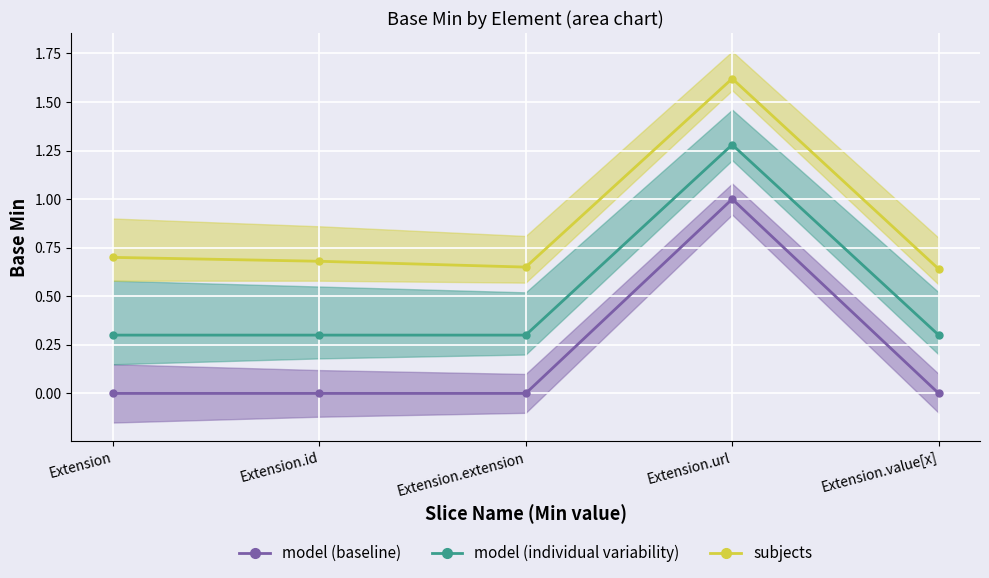

Rank the categories by model (individual variability) value from lowest to highest.

Extension, Extension.id, Extension.extension, Extension.value[x], Extension.url